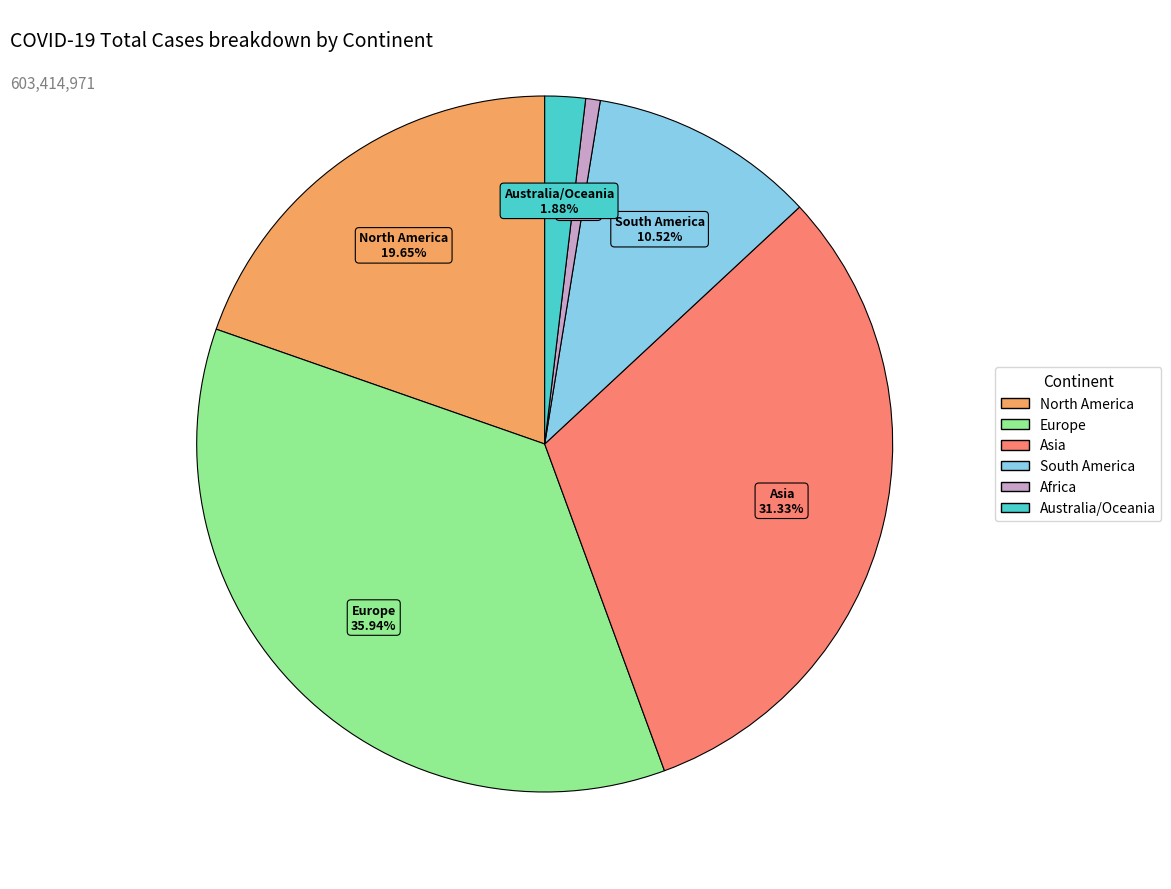

Does any single category account for the majority?

No